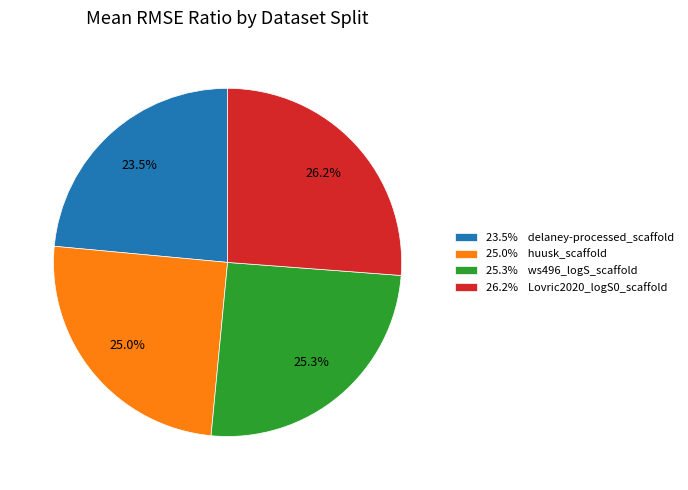

Which has a higher value, 25.3% ws496_logS_scaffold or 26.2% Lovric2020_logS0_scaffold?

26.2% Lovric2020_logS0_scaffold